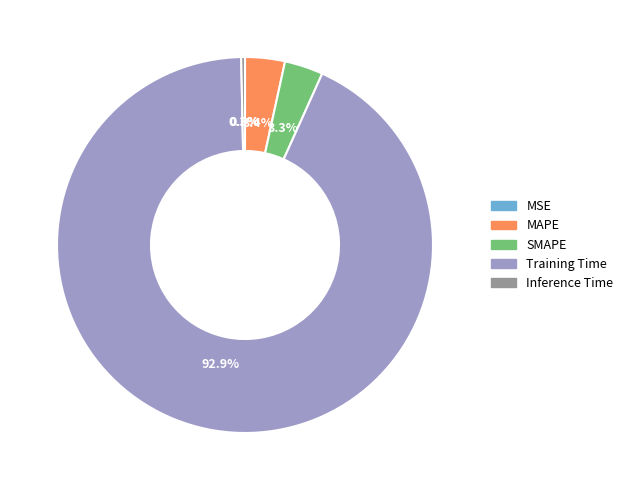

Does Training Time represent more than half of the total?

Yes